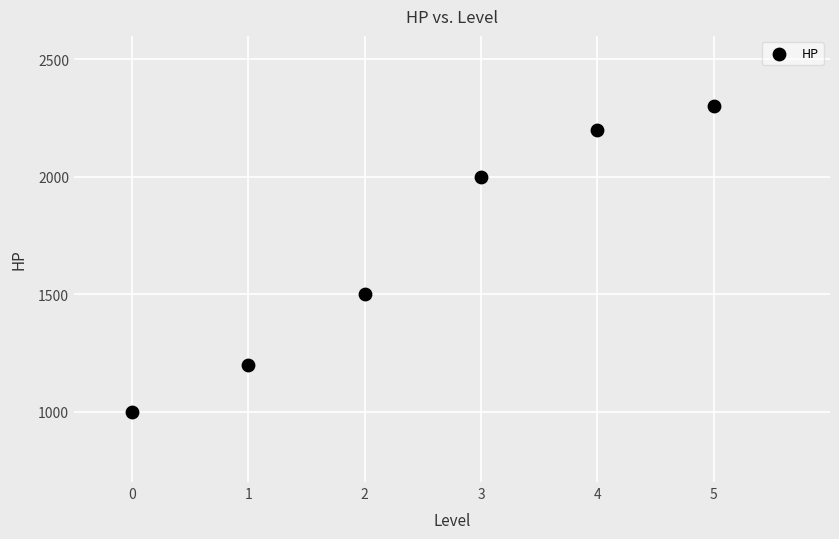

What Y value in the scatter plot is closest to 1650?

1500